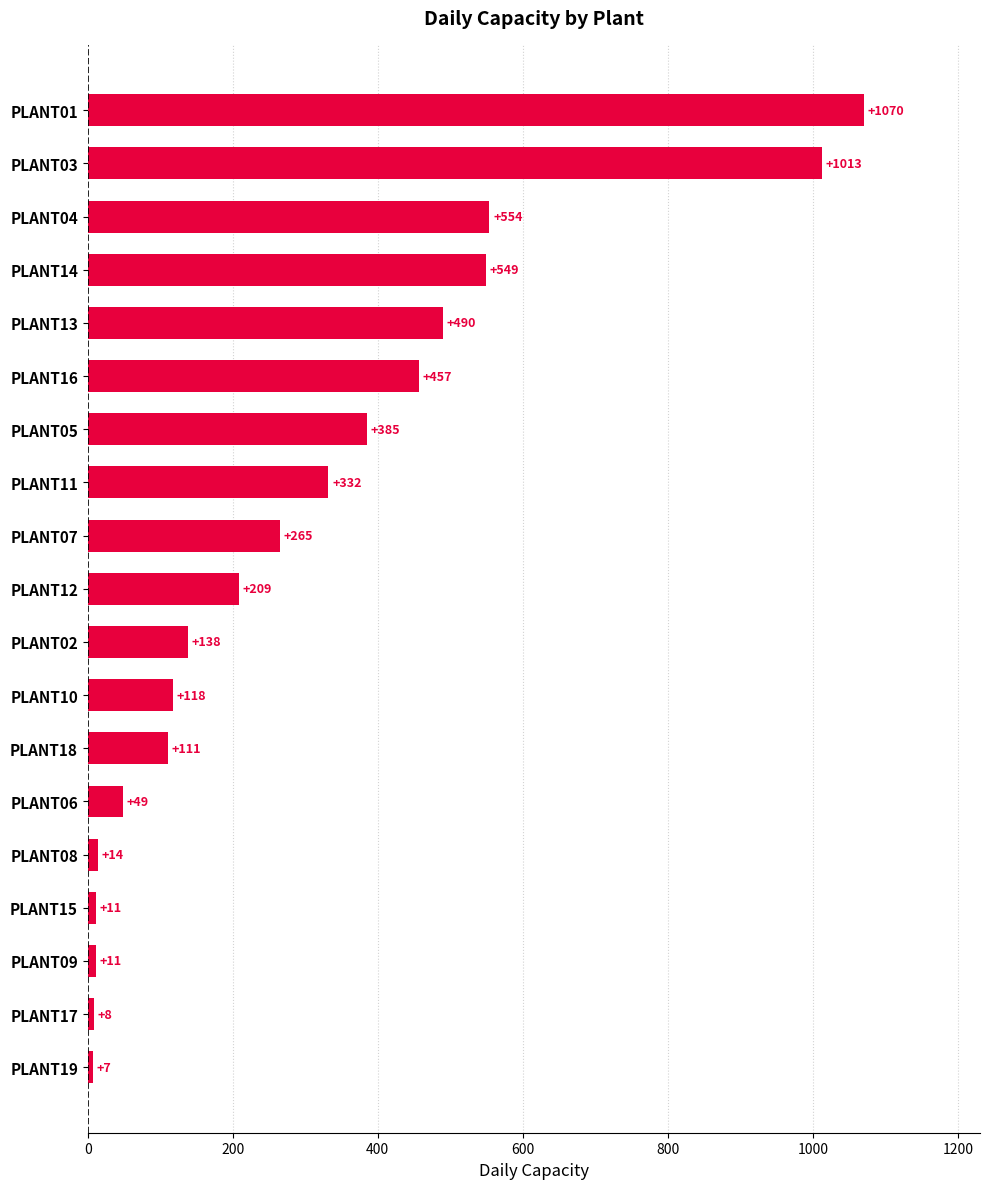

What is the label of the 9th bar from the top?

PLANT07